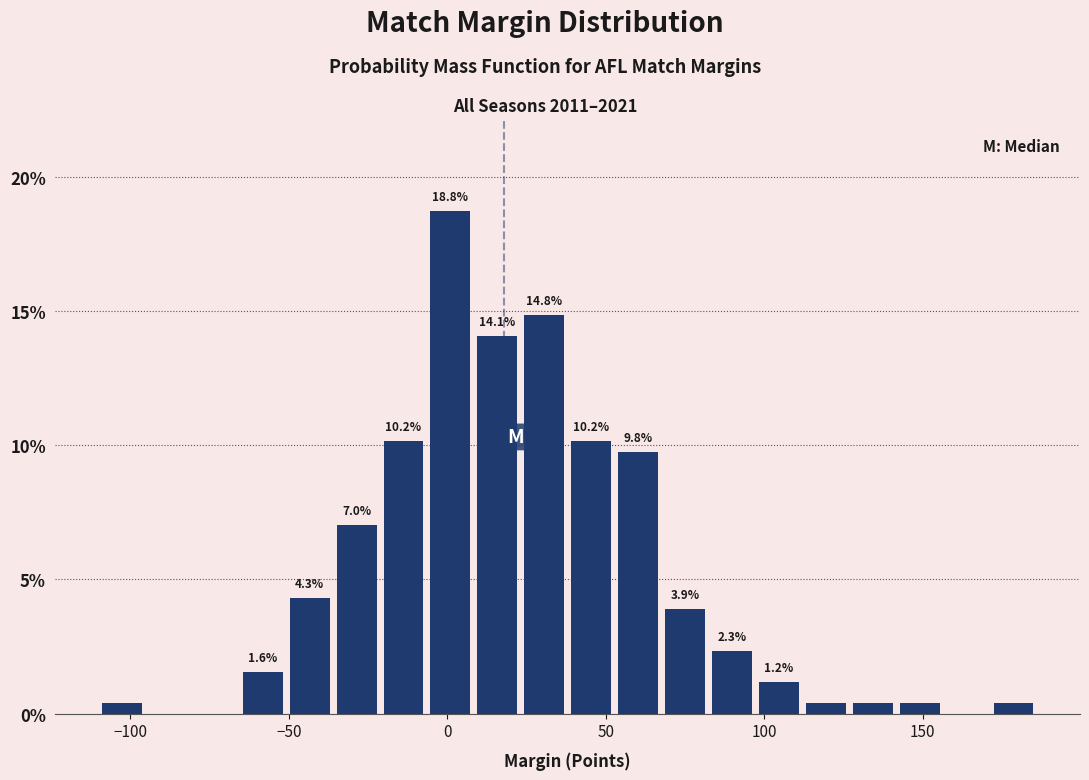

Read against the x-axis, roughly where is the centre of the tallest bar?

0